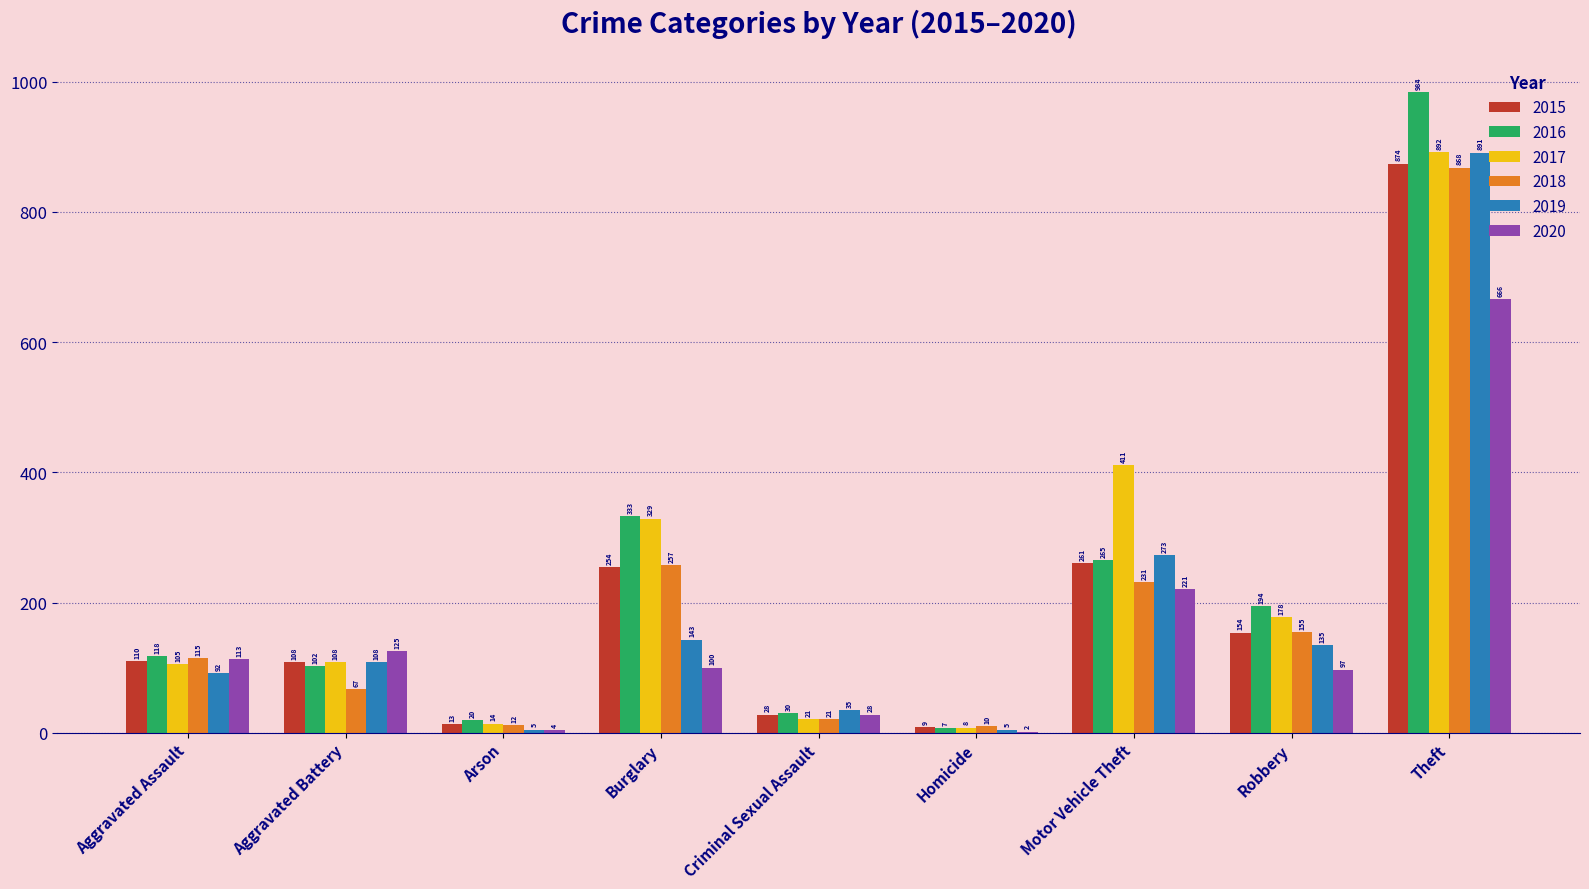

Which series has the largest total across all categories?

2017